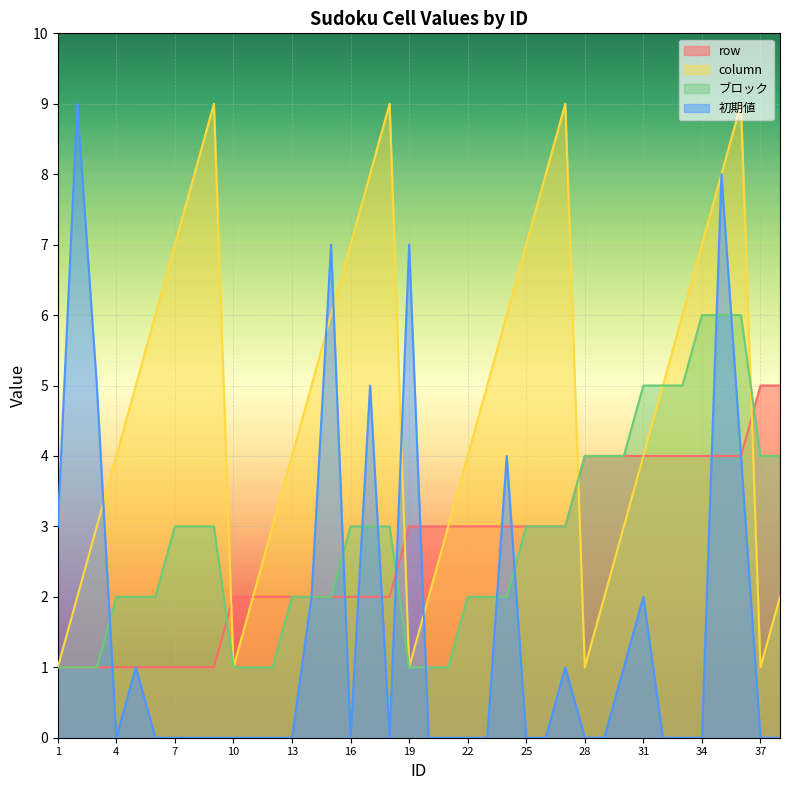

How many positive values does the 初期値 series have?

14